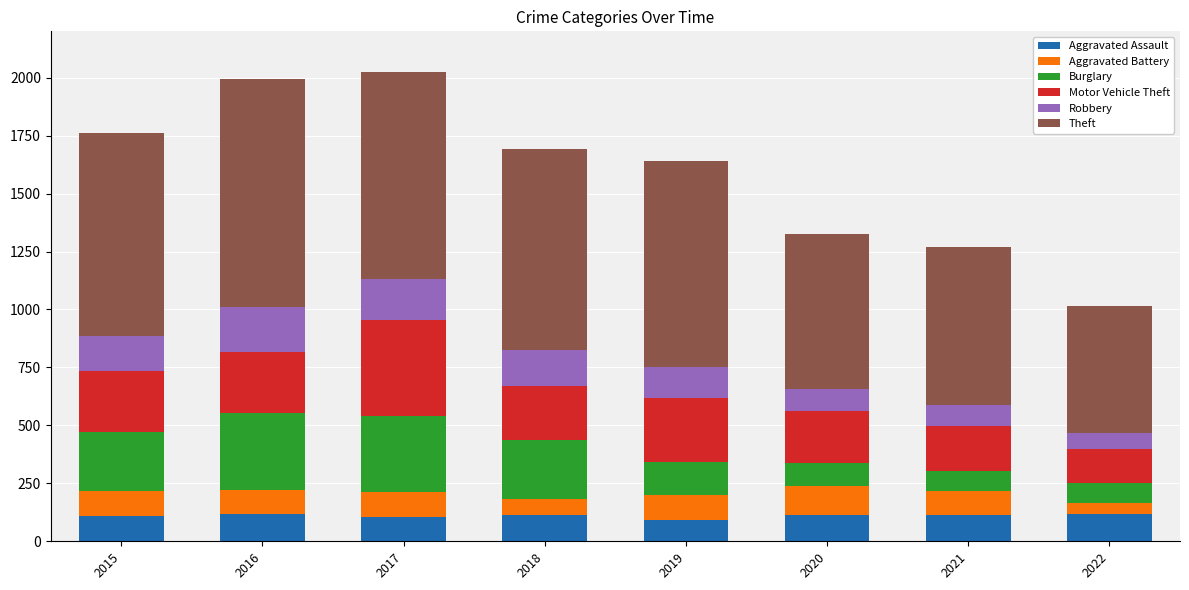

Does the chart contain any negative values?

No